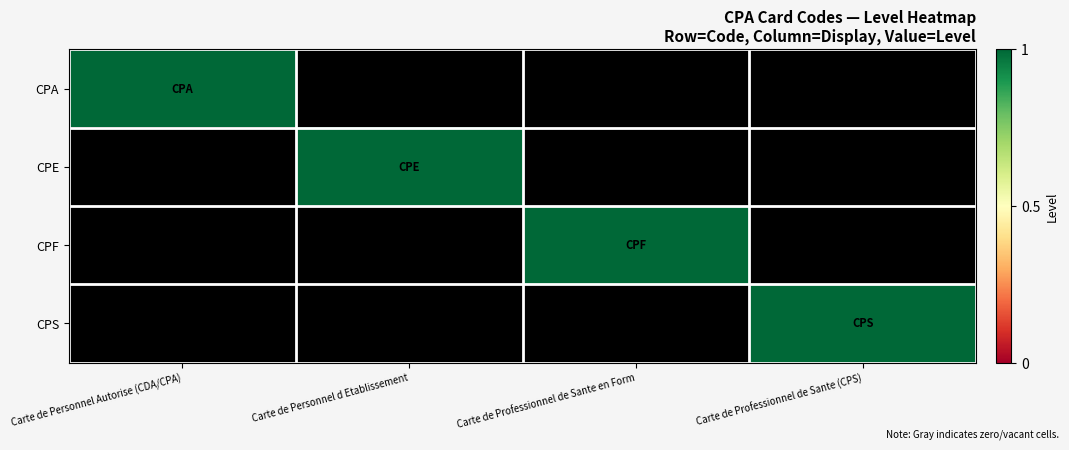

What is the difference between the highest and lowest values at Carte de Personnel Autorise (CDA/CPA)?

1